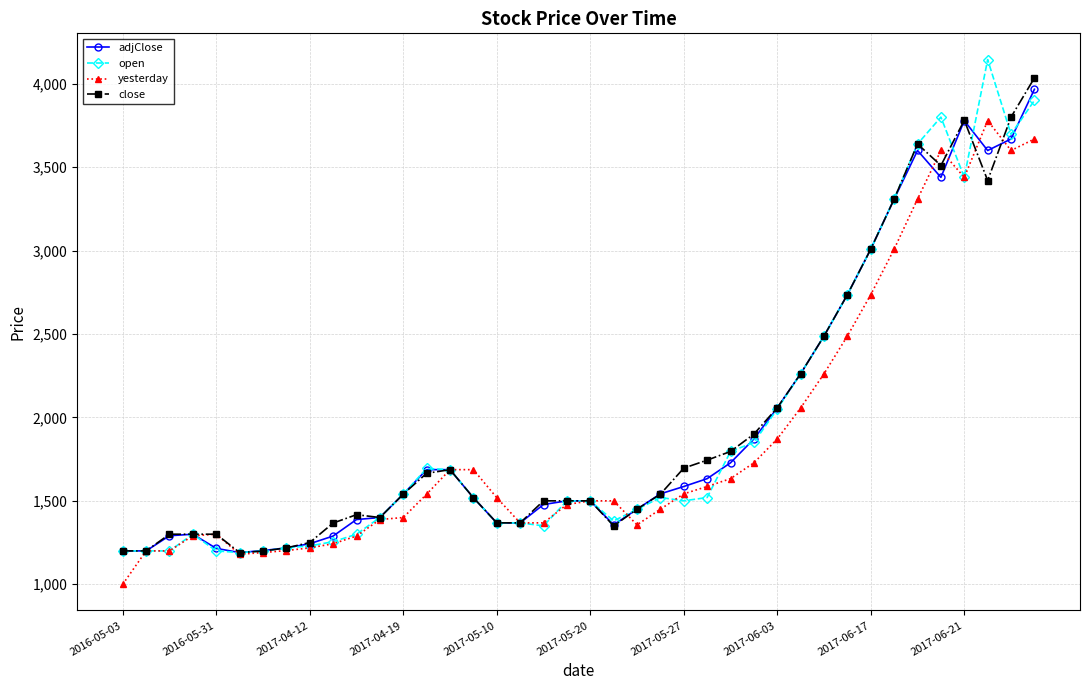

True or false: open has more than 1 points higher than both neighbors.

True